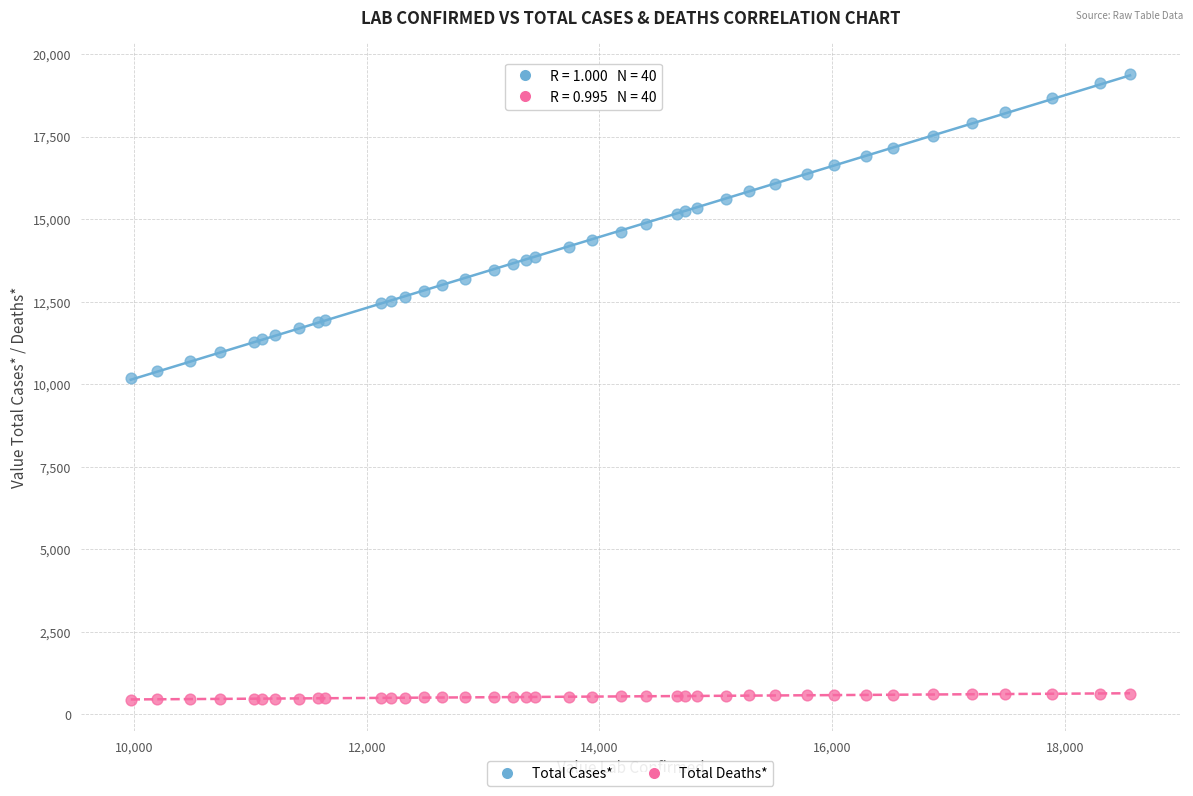

What are all the series names shown in the legend?

Total Cases*, Total Deaths*